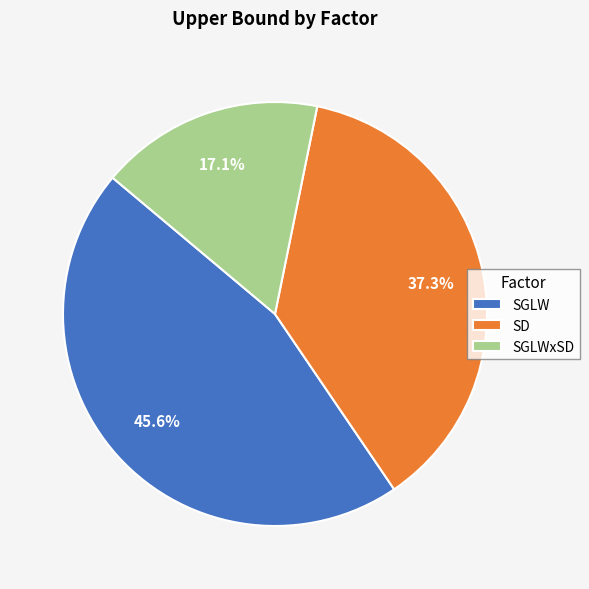

Is SGLWxSD the majority of the pie?

No